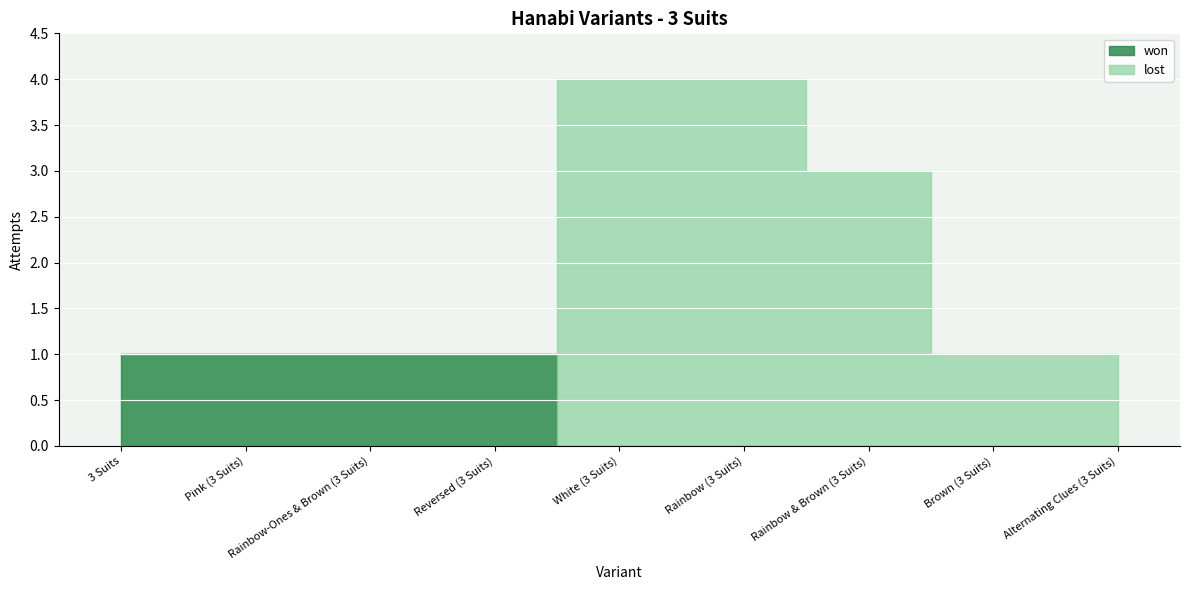

How many lines are shown in the chart?

2